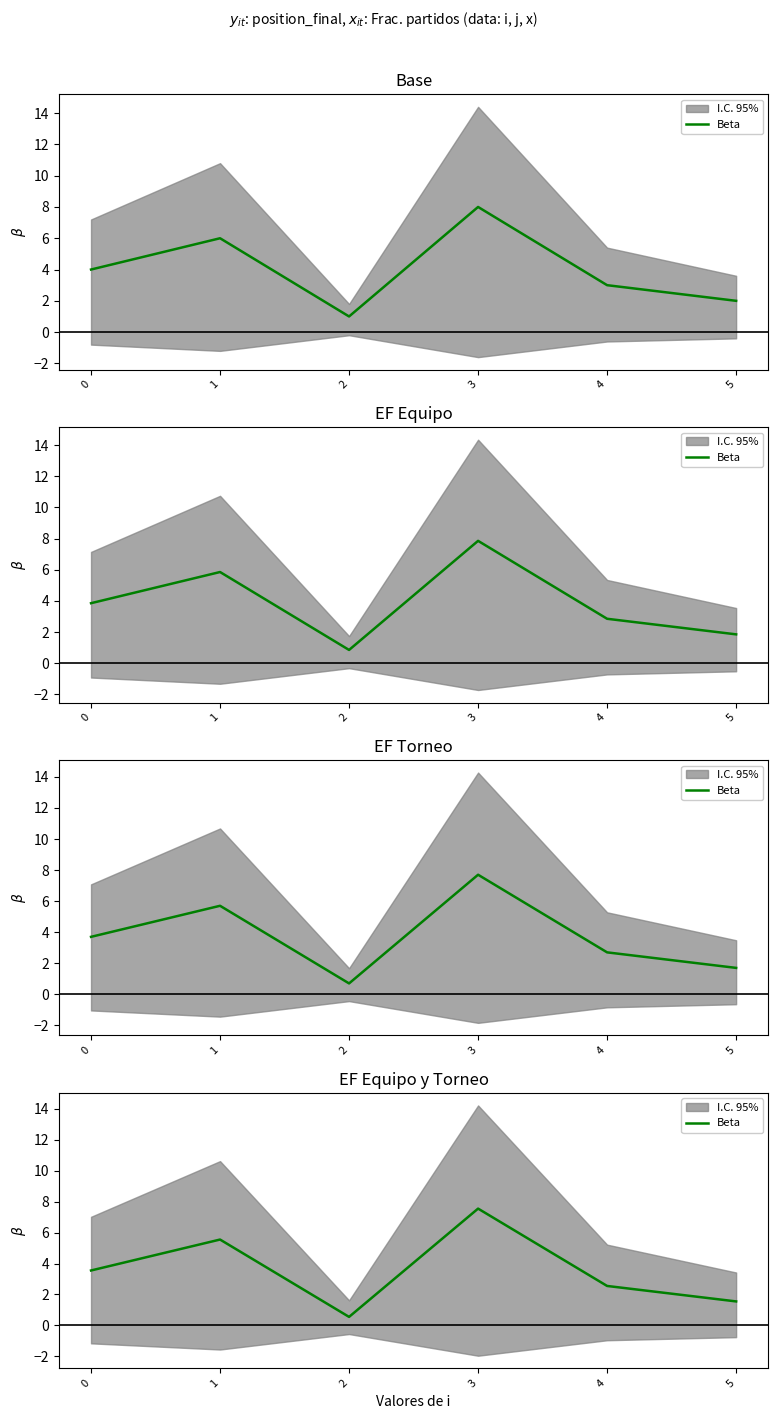

How many lines are shown in the chart?

1